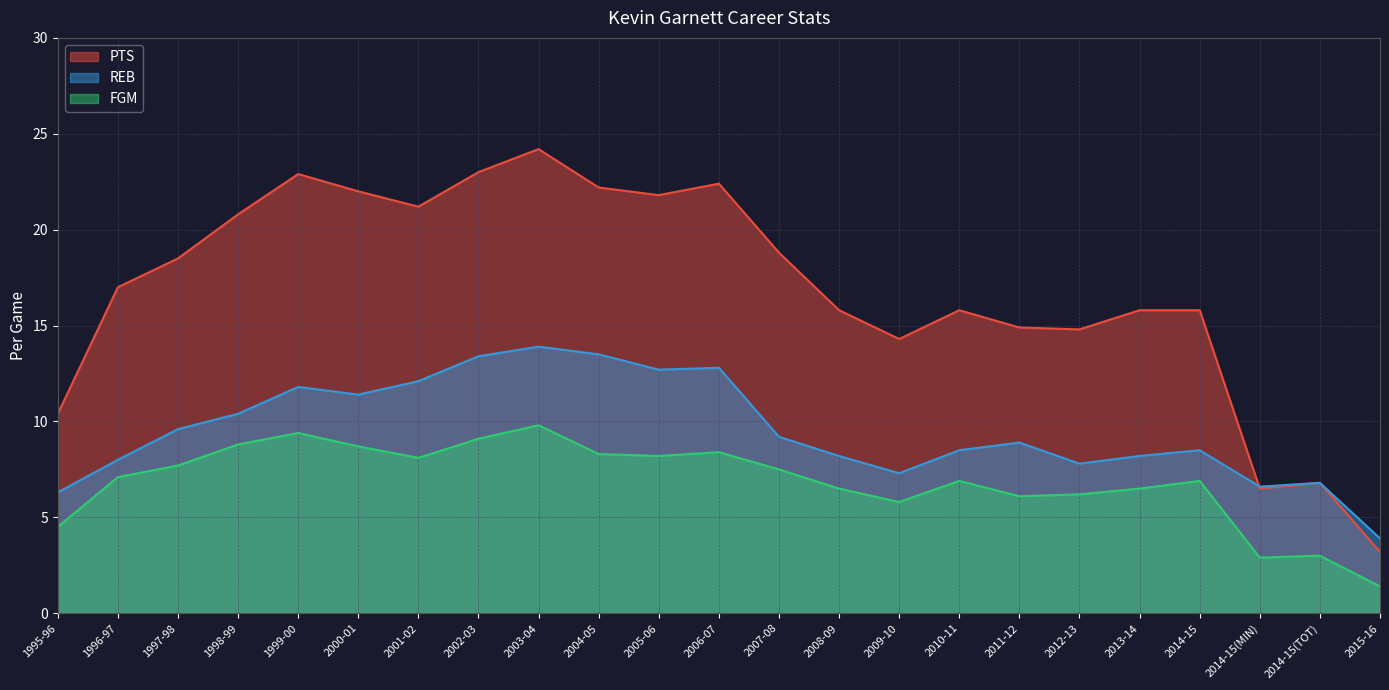

At which label is PTS closest to 13?

2009-10